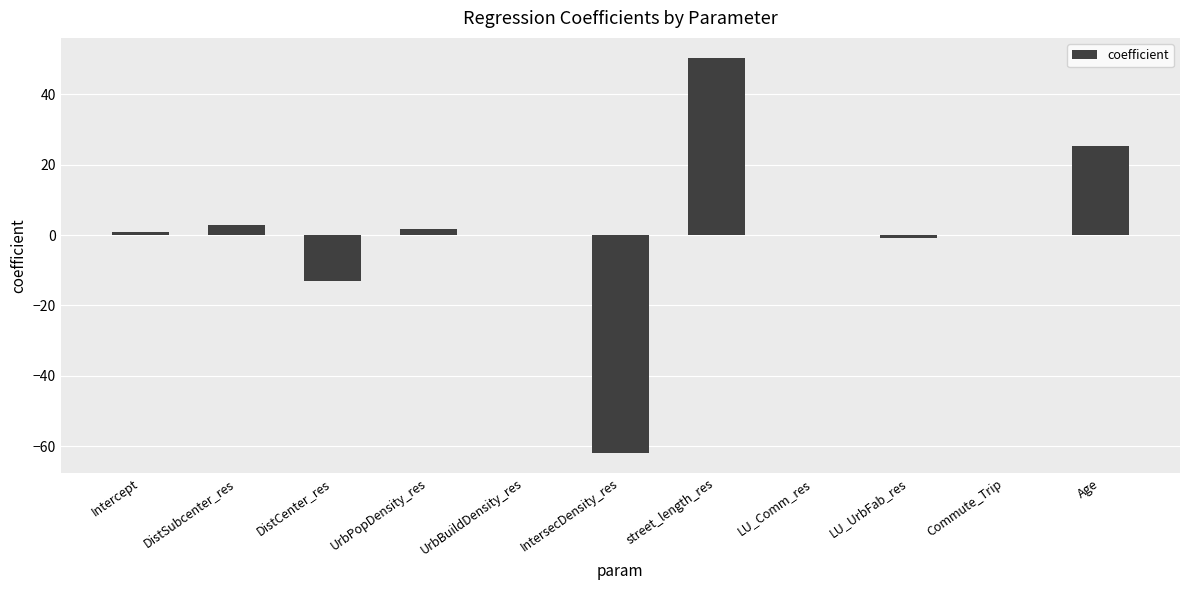

At which label does the data first exceed 0?

Intercept